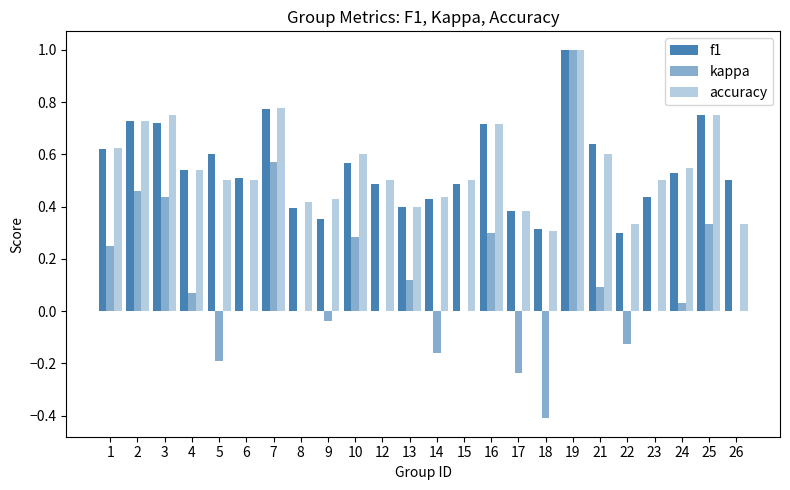

How many groups of bars are there?

24